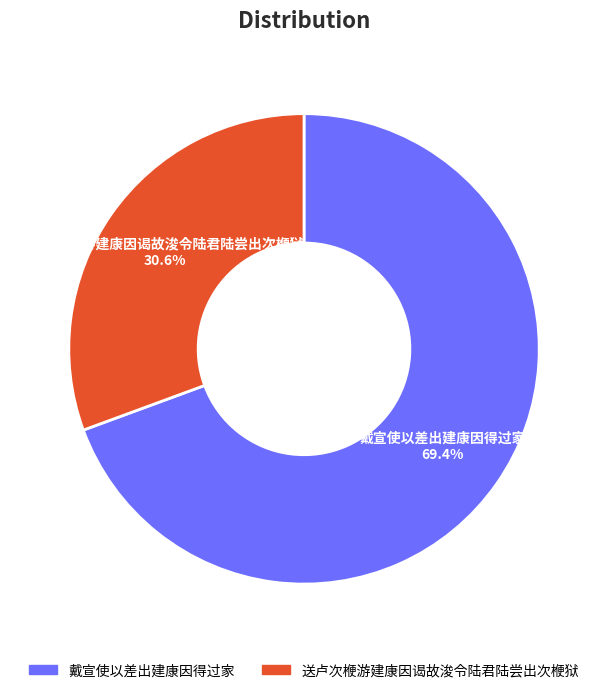

Which has a higher value, 送卢次楩游建康因谒故浚令陆君陆尝出次楩狱 or 戴宣使以差出建康因得过家?

戴宣使以差出建康因得过家